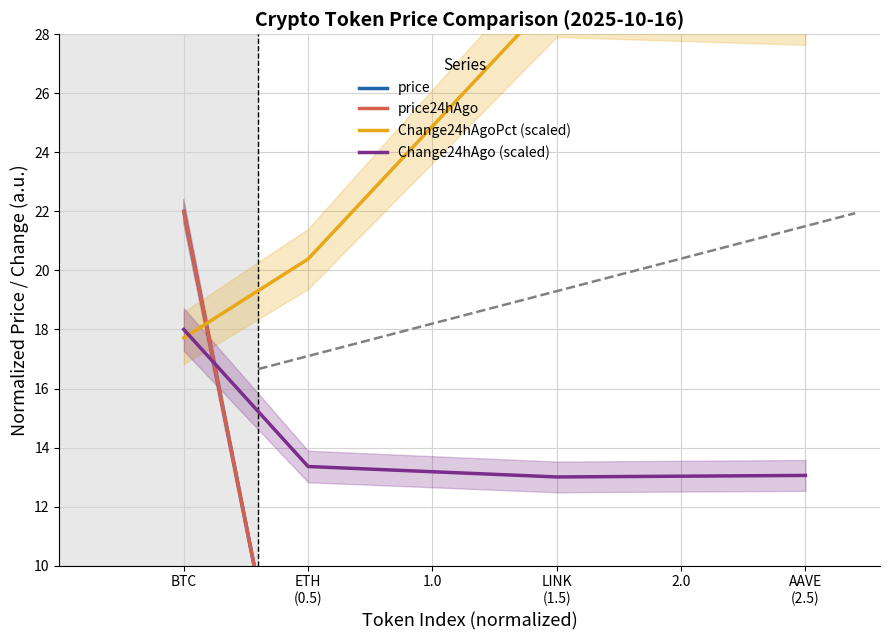

At which label does Change24hAgo (scaled) reach its peak?

BTC